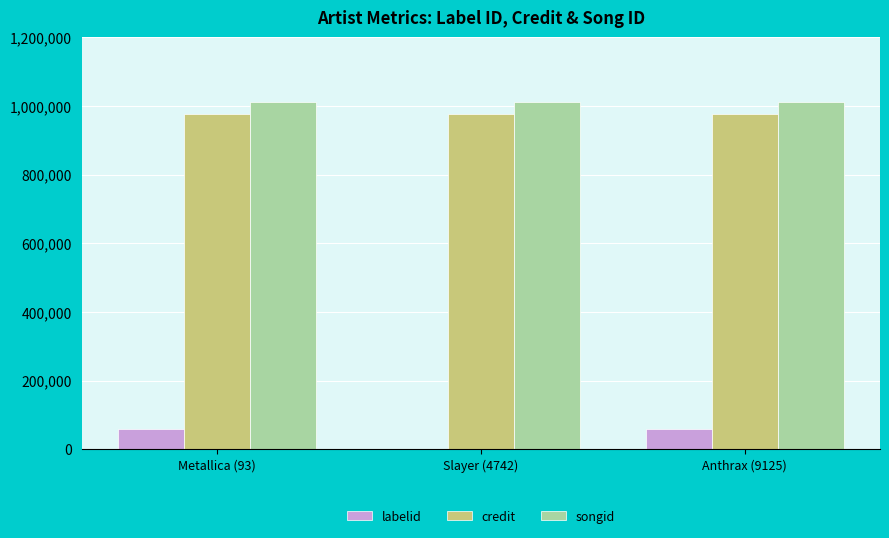

What is the sum of all labelid values?

117760